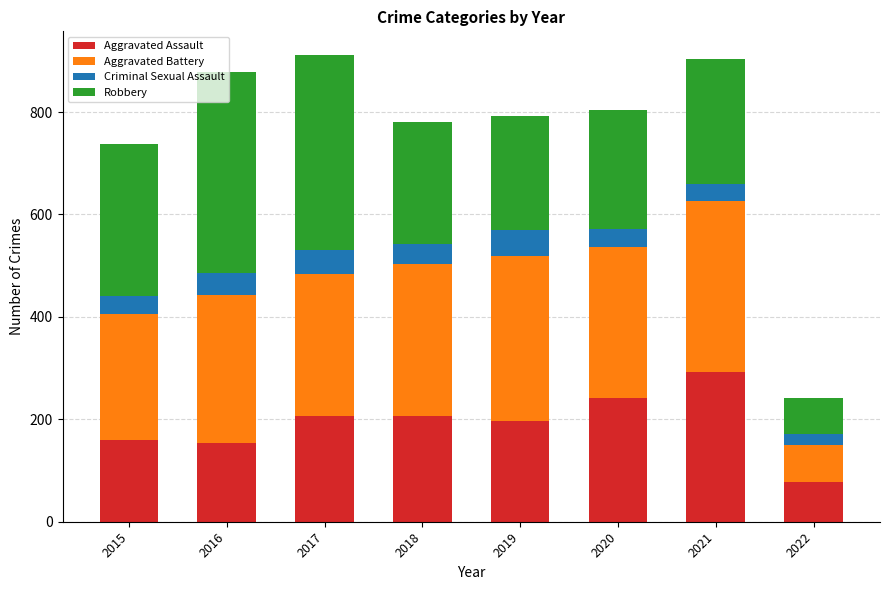

The Aggravated Assault series shows 206 at 2018. True or false?

True